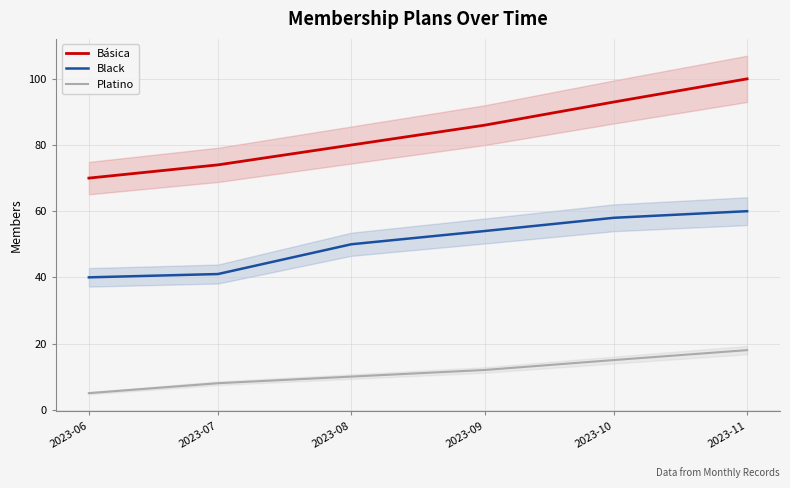

True or false: Black has more than 2 points higher than both neighbors.

False